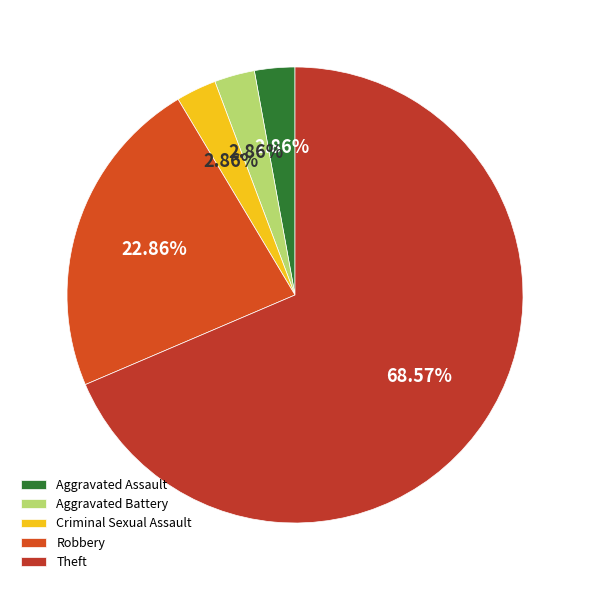

How many slices are in this pie chart?

5